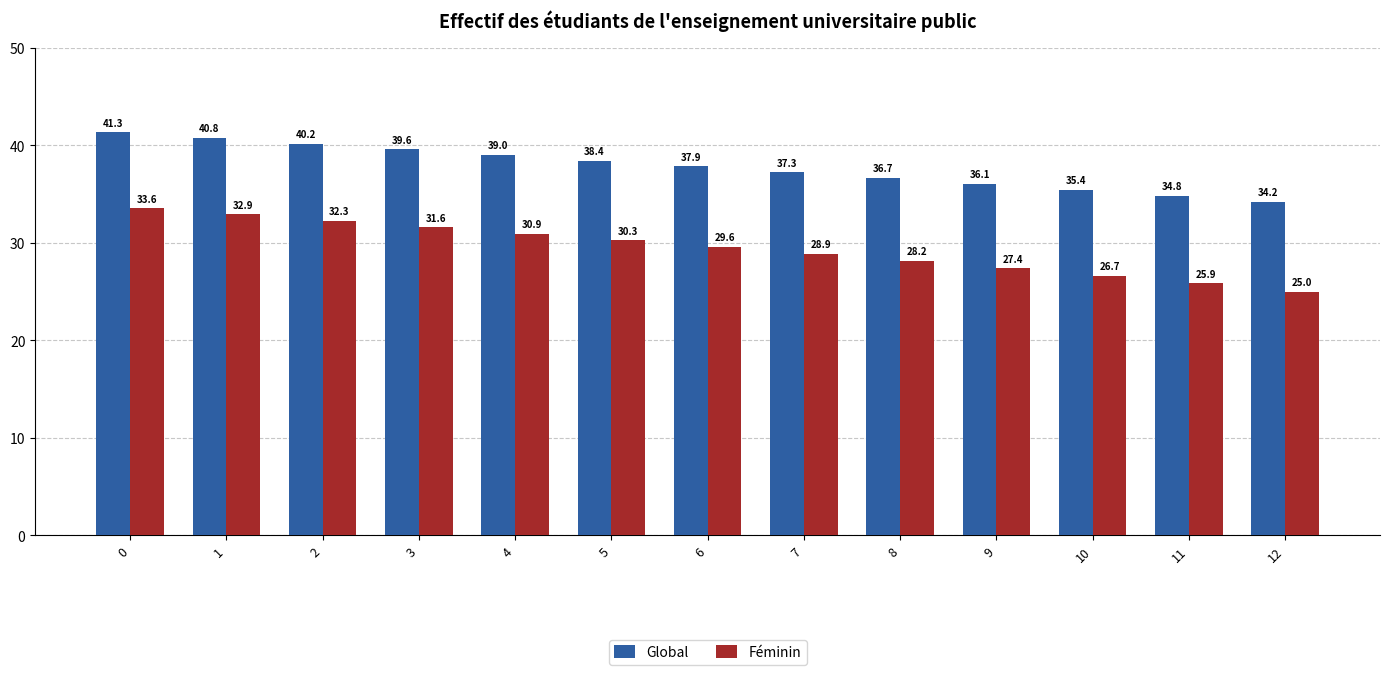

Reading left to right, transcribe all the data shown in this chart.

Global: 41.3	40.8	40.2	39.6	39.0	38.4	37.9	37.3	36.7	36.1	35.4	34.8	34.2
Féminin: 33.6	32.9	32.3	31.6	30.9	30.3	29.6	28.9	28.2	27.4	26.7	25.9	25.0